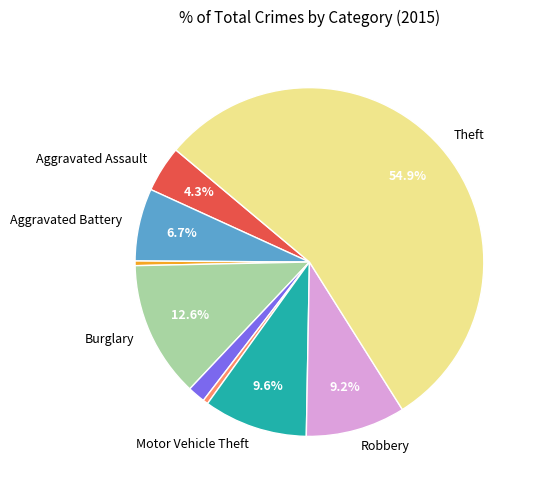

How many slices are in this pie chart?

9